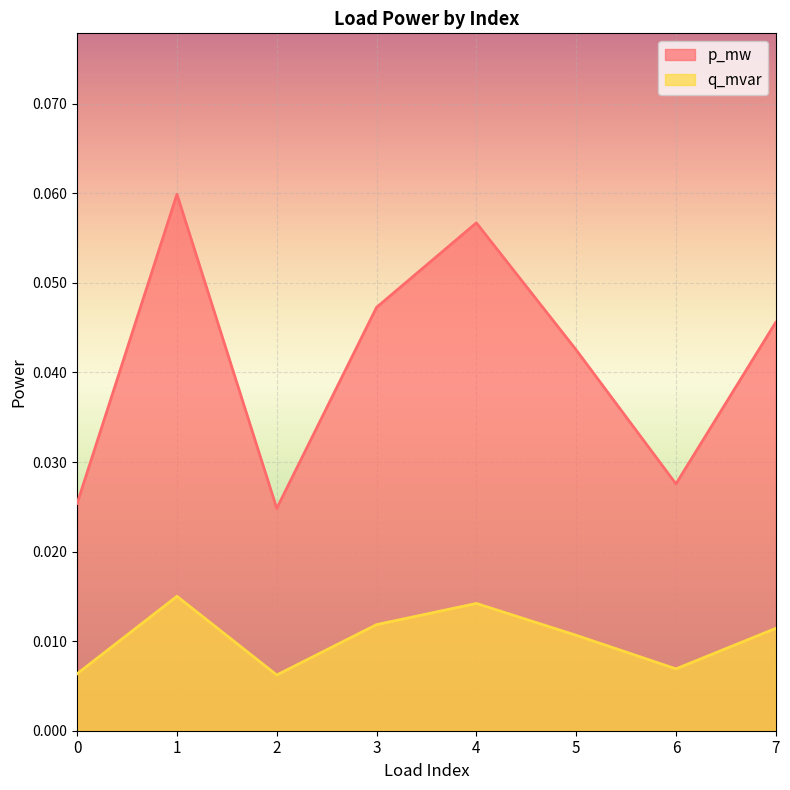

True or false: p_mw and q_mvar cross at least once.

False